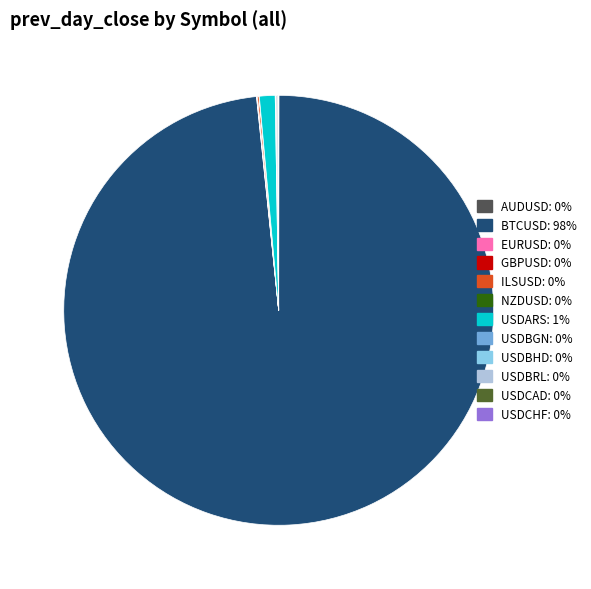

What is the largest slice in the pie chart?

BTCUSD